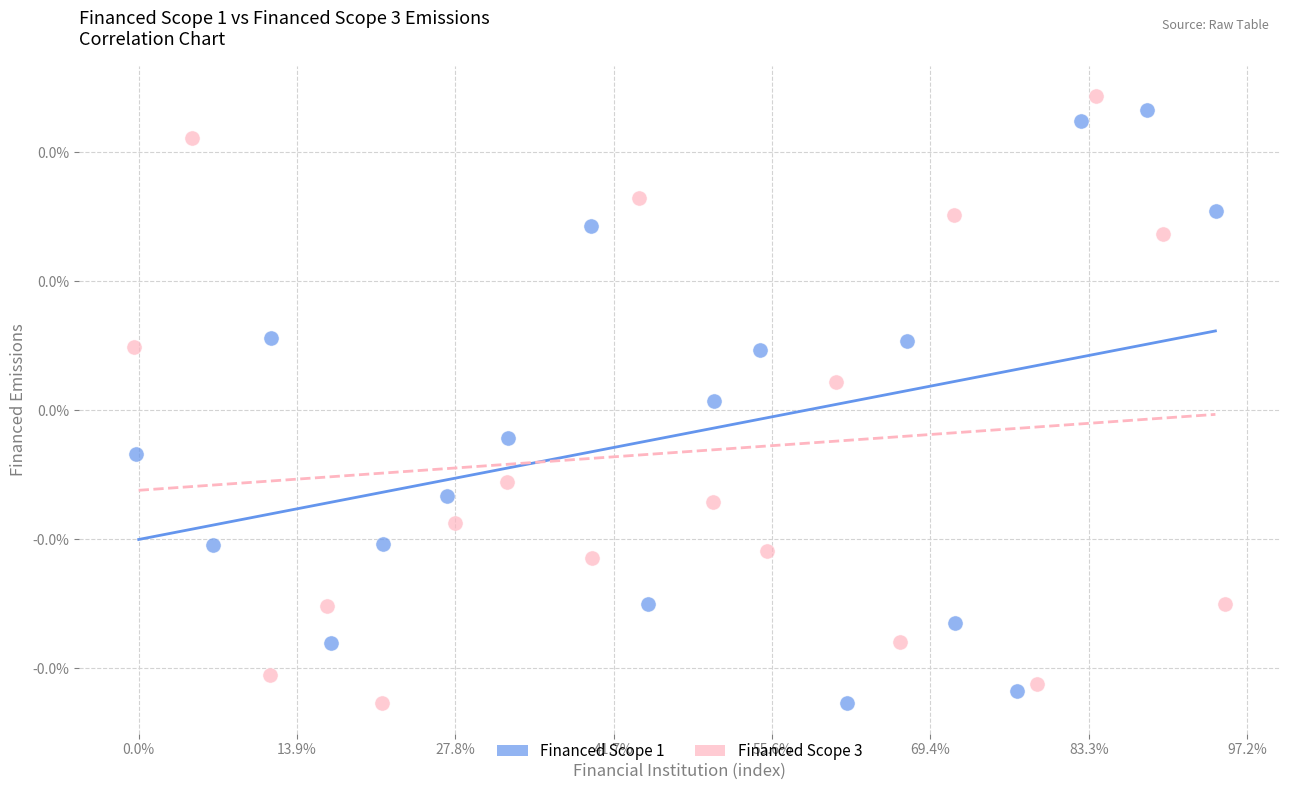

What are all the series names shown in the legend?

Financed Scope 1, Financed Scope 3